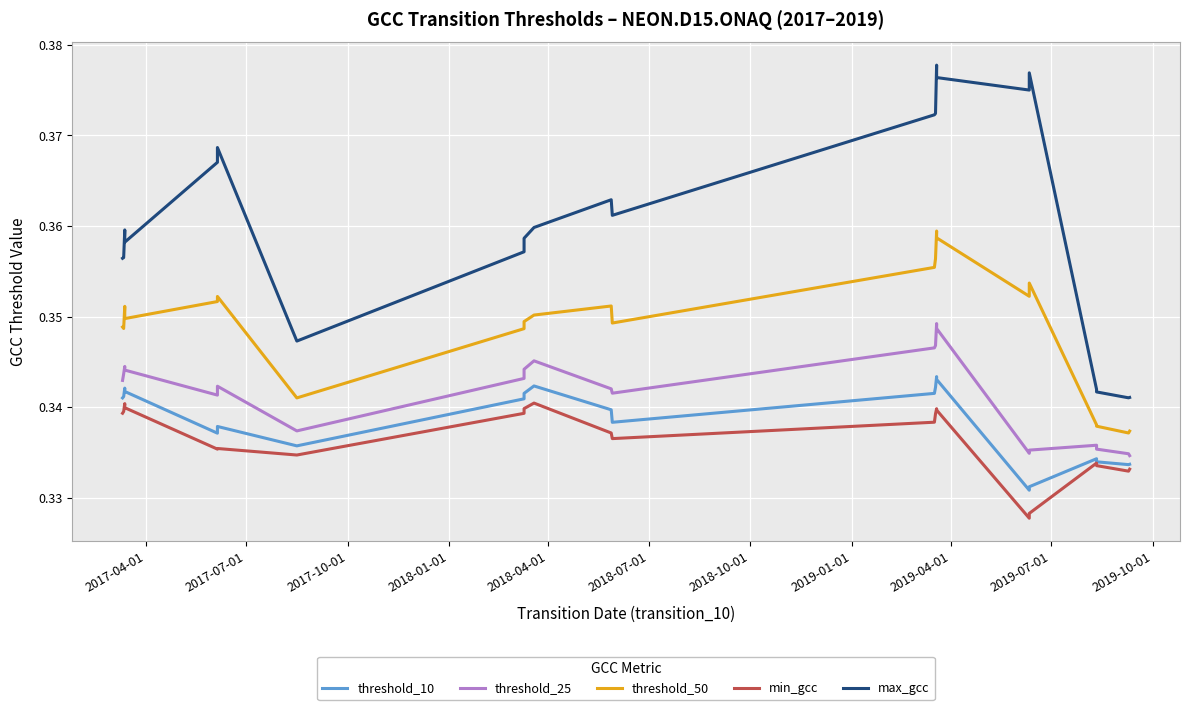

True or false: threshold_50 and threshold_25 cross at least once.

False